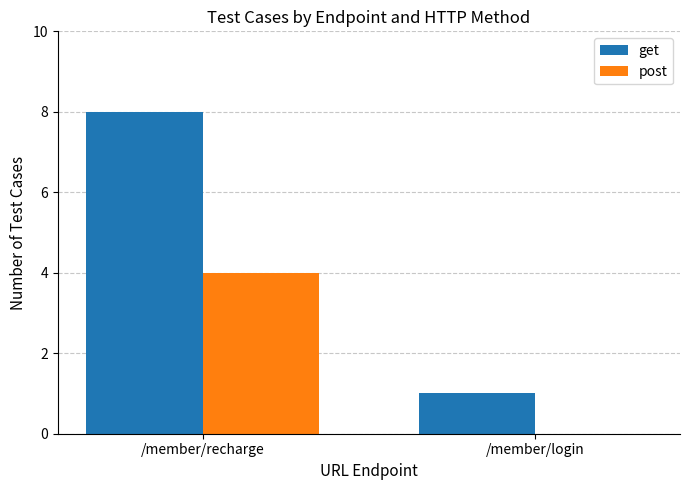

Which series has the largest total across all categories?

get